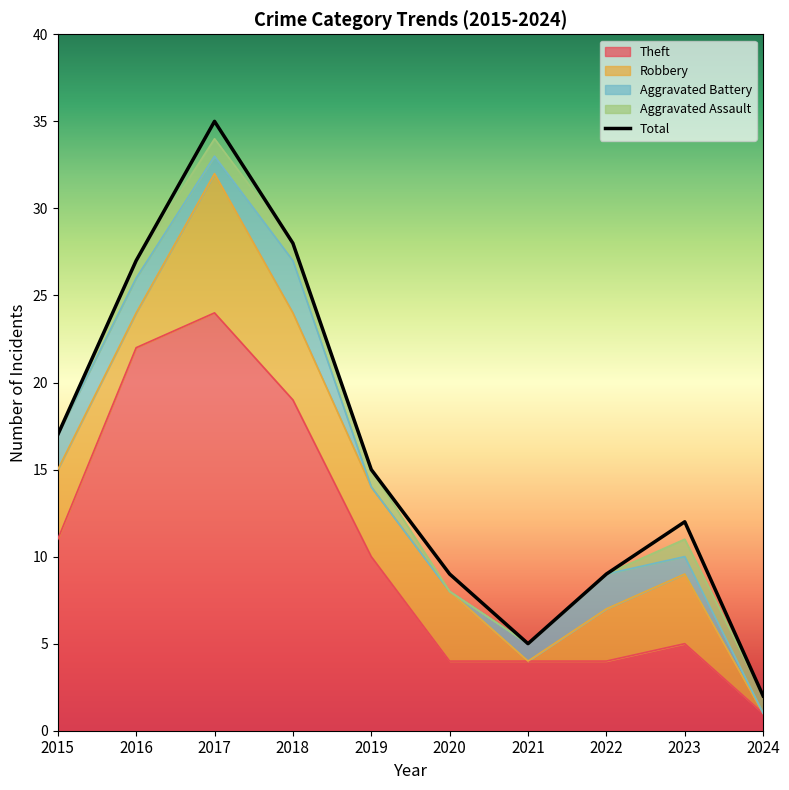

Which has a higher value, 2018 or 2019?

2018